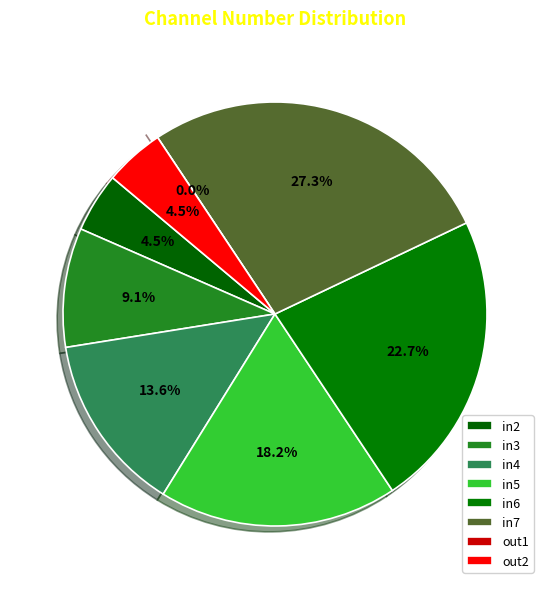

What is the change in value from in4 to out2?

-2